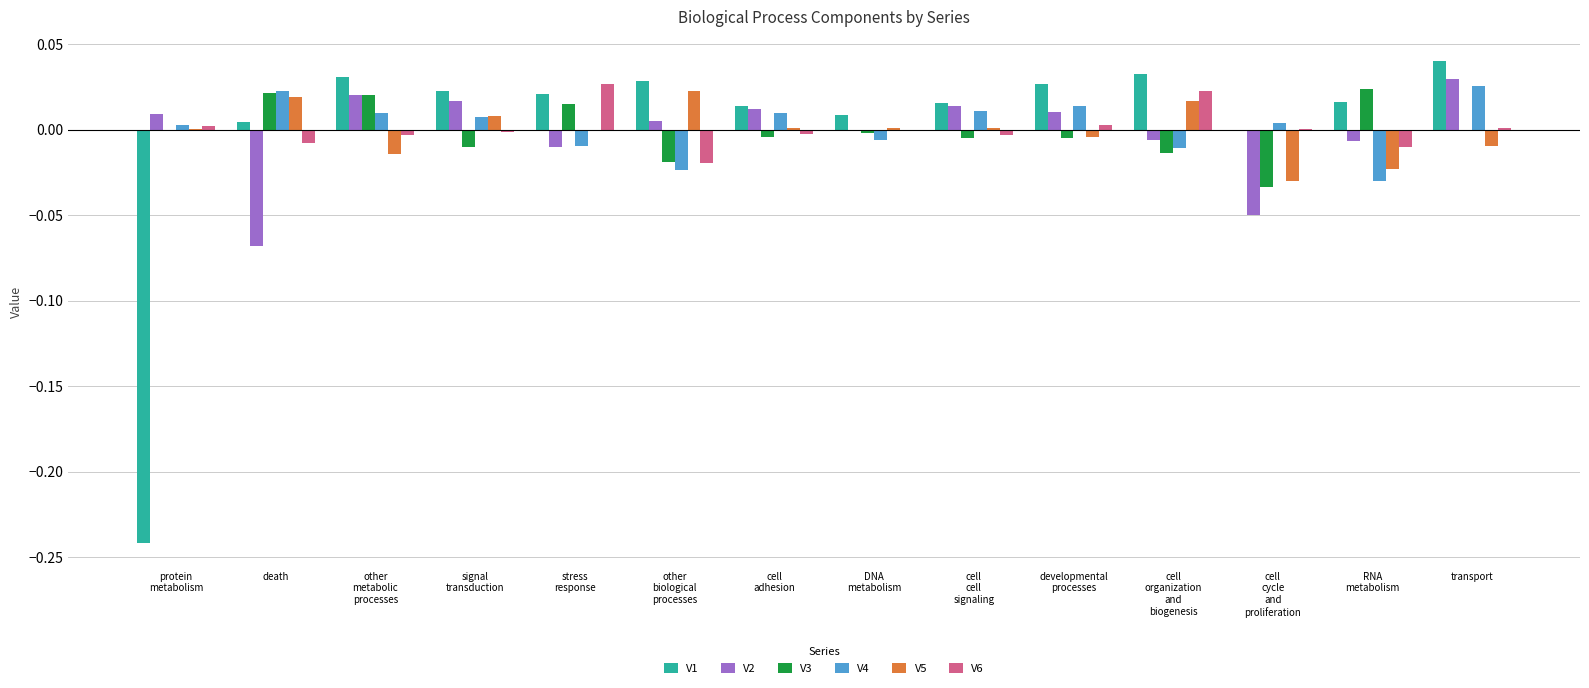

Which category has the highest value across all series?

transport